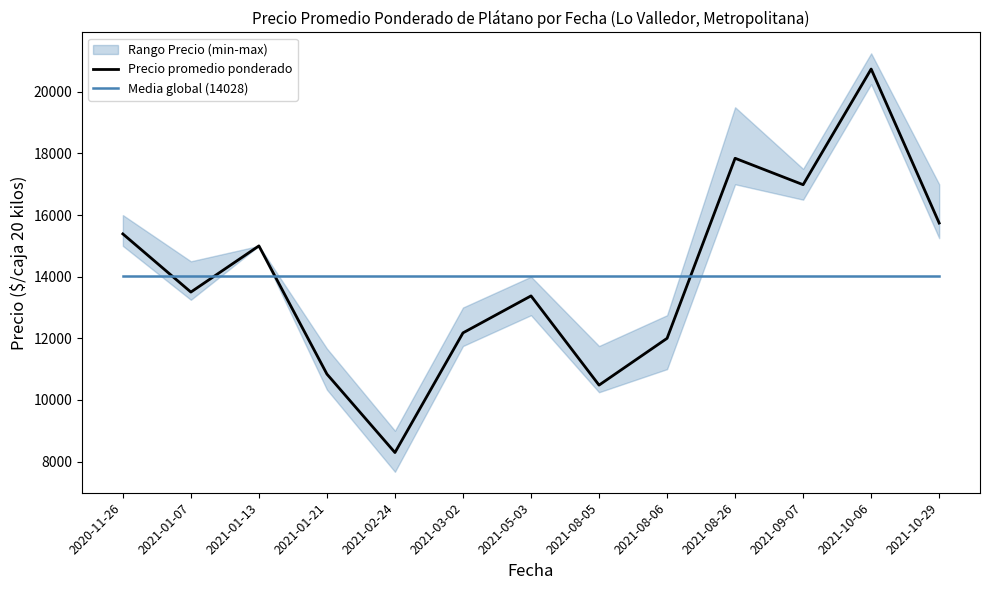

After their last crossing, which series has the higher values: Media global (14028) or Precio promedio ponderado?

Precio promedio ponderado